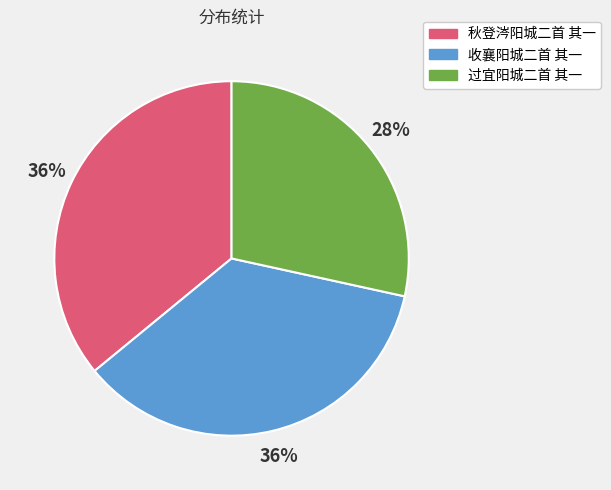

Between 过宜阳城二首 其一 and 收襄阳城二首 其一, which is larger?

收襄阳城二首 其一